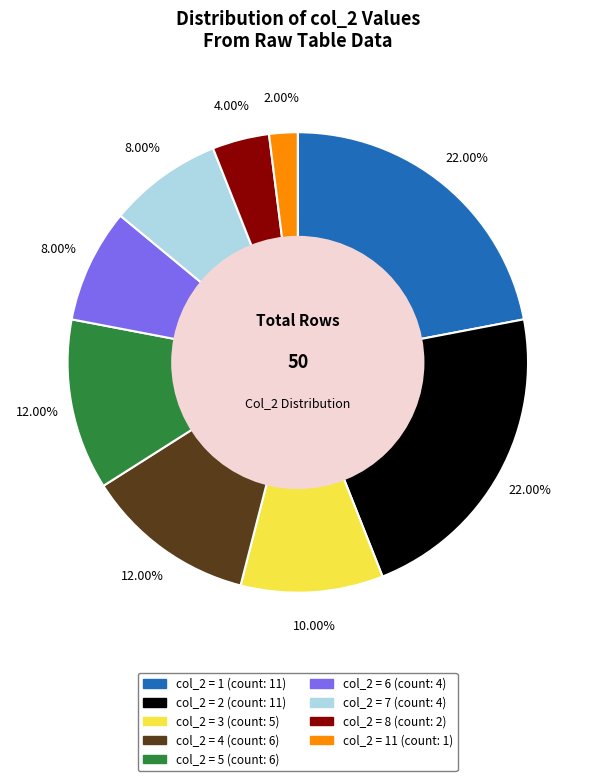

Is there any slice that represents more than half of the pie?

No